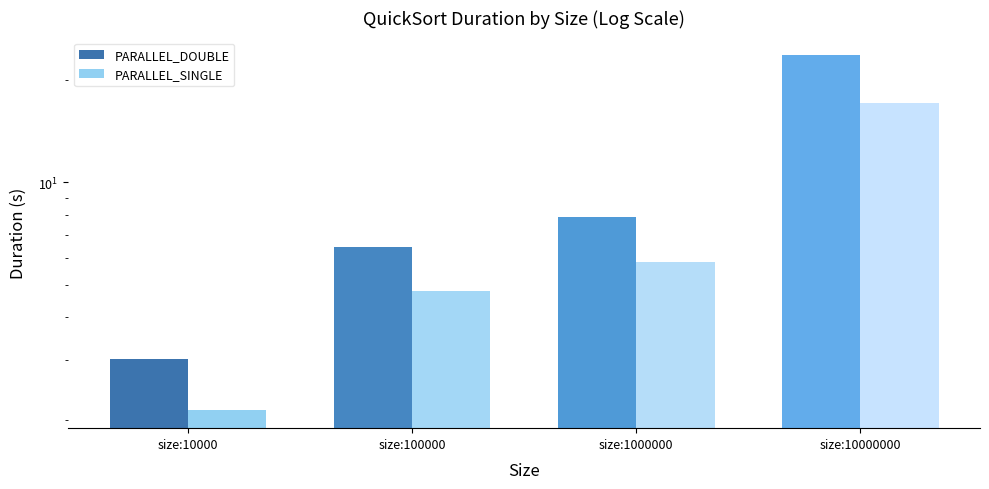

List the series in order of their overall mean, highest first.

PARALLEL_DOUBLE, PARALLEL_SINGLE